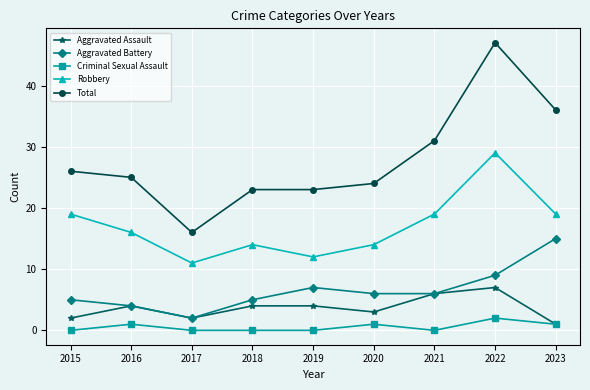

Read the Aggravated Battery value at 2016, to the nearest 5.

5